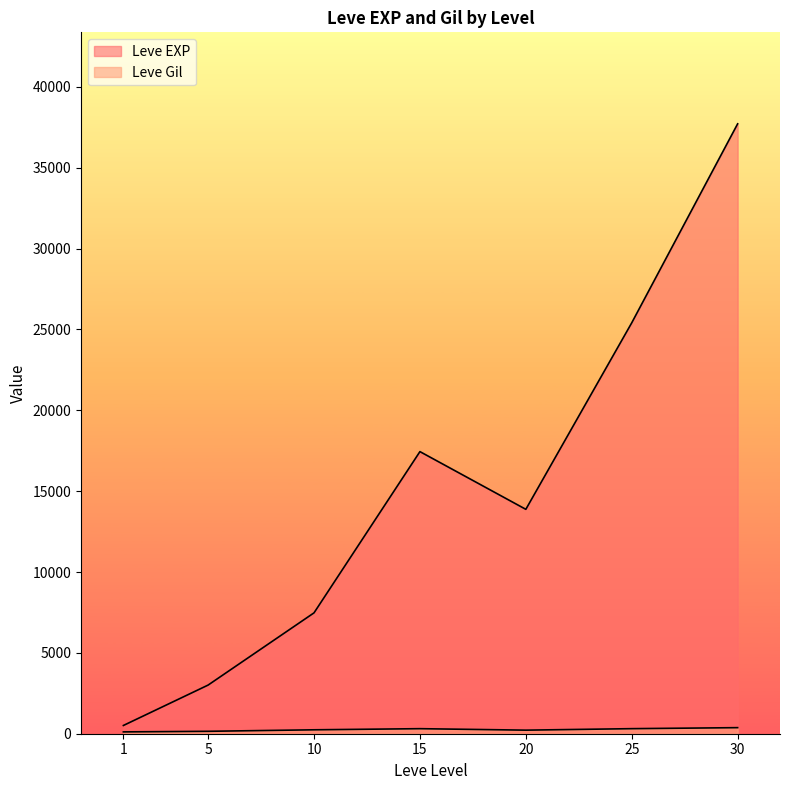

How many series are shown in this chart?

2